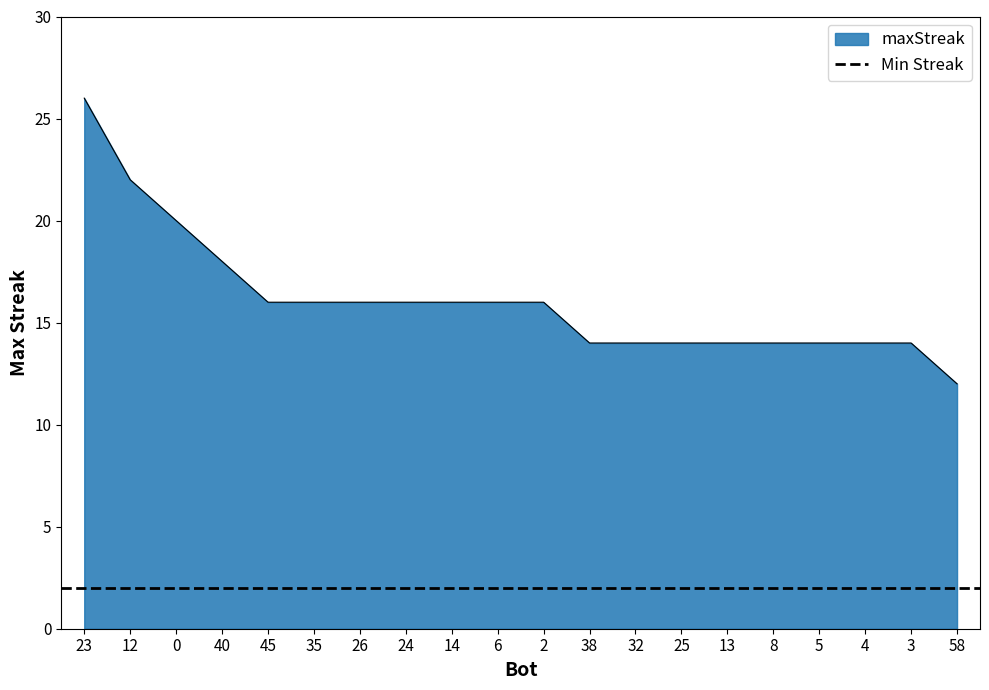

The chart shows a value of 25 at 45. True or false?

False